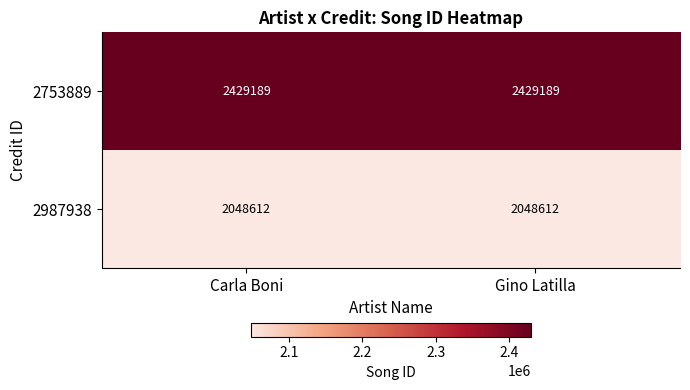

How many categories are shown in the chart?

2